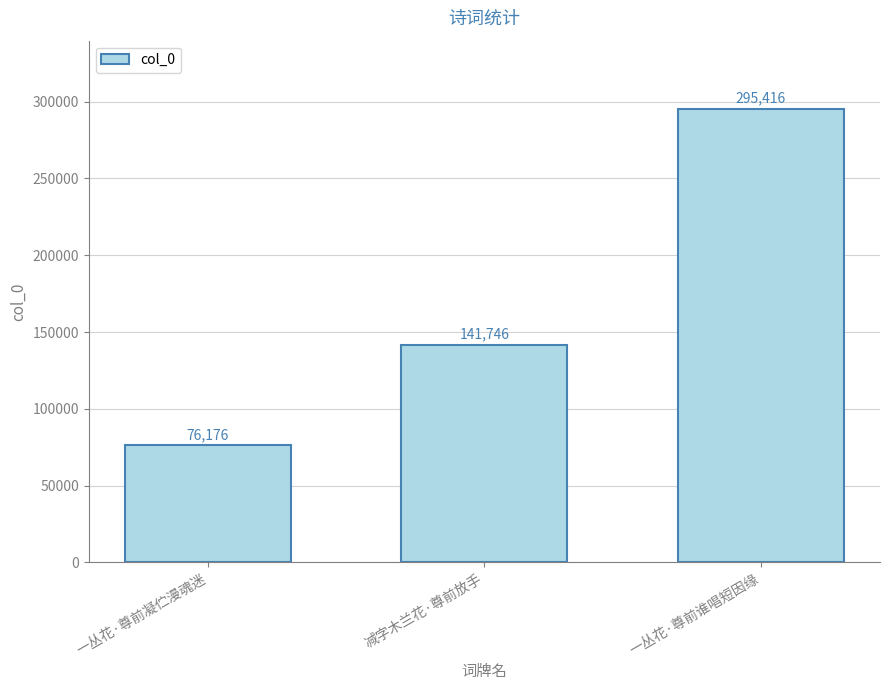

How many values are between 76176 and 295416?

3